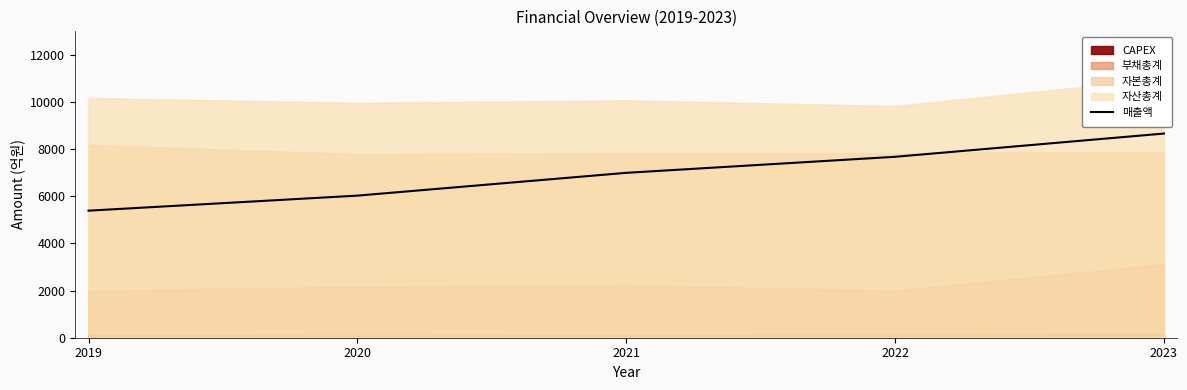

Reading left to right, extract all data points from this chart.

2019=5391	2020=6029	2021=6996	2022=7677	2023=8663